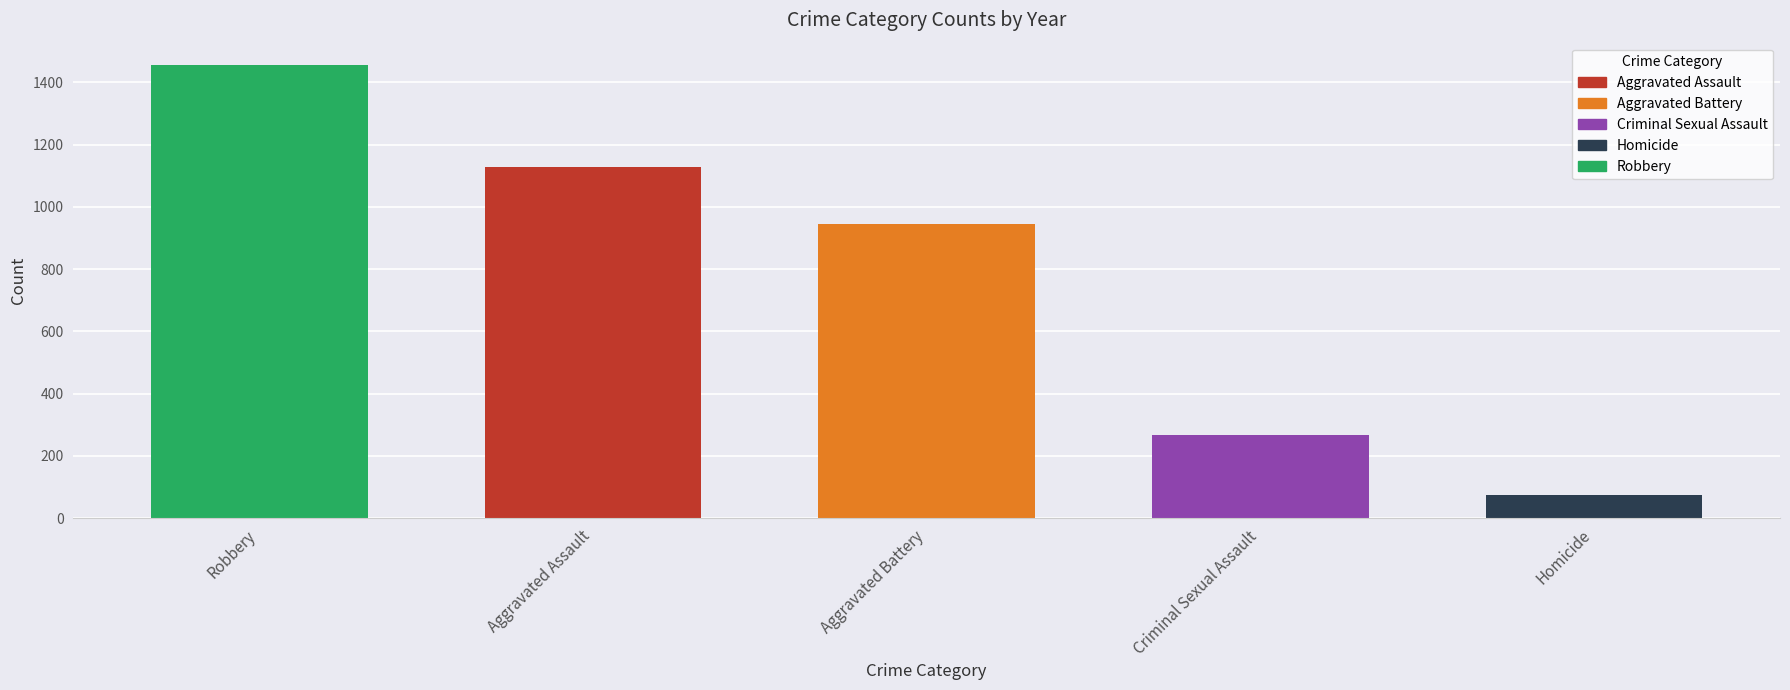

Approximately how many times larger is the value at Aggravated Assault compared to Criminal Sexual Assault?

4.2